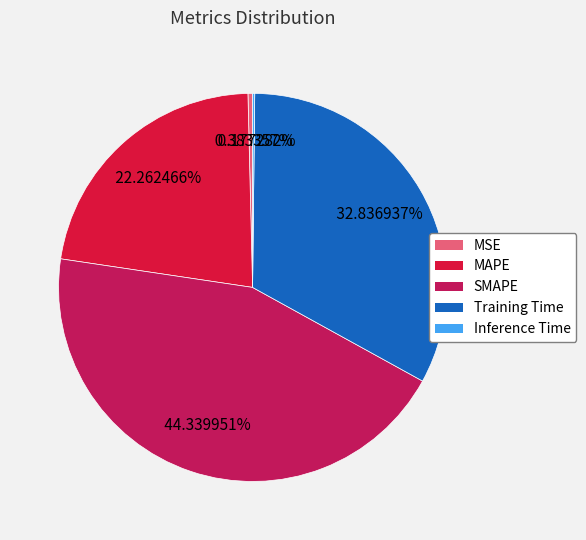

Does SMAPE account for over 50% of the chart?

No